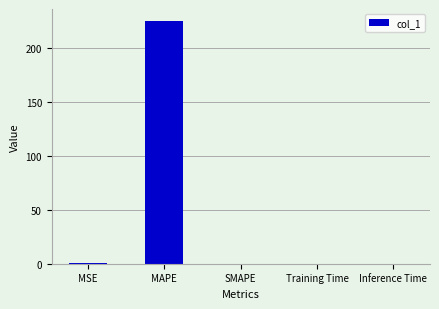

The value at MSE is 0.4. True or false?

True